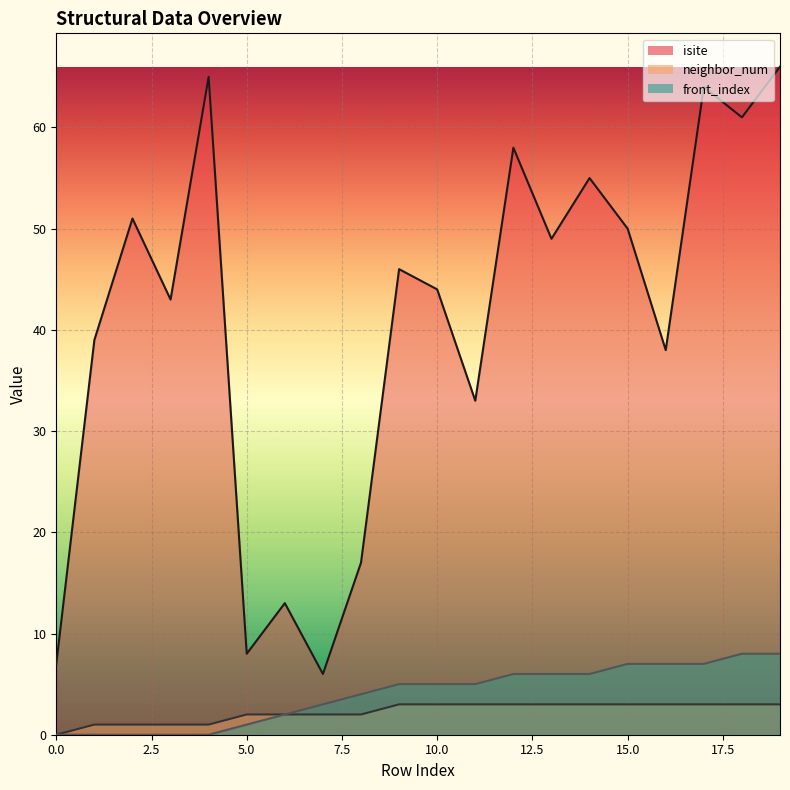

The neighbor_num_line series shows 3 at 10. True or false?

True